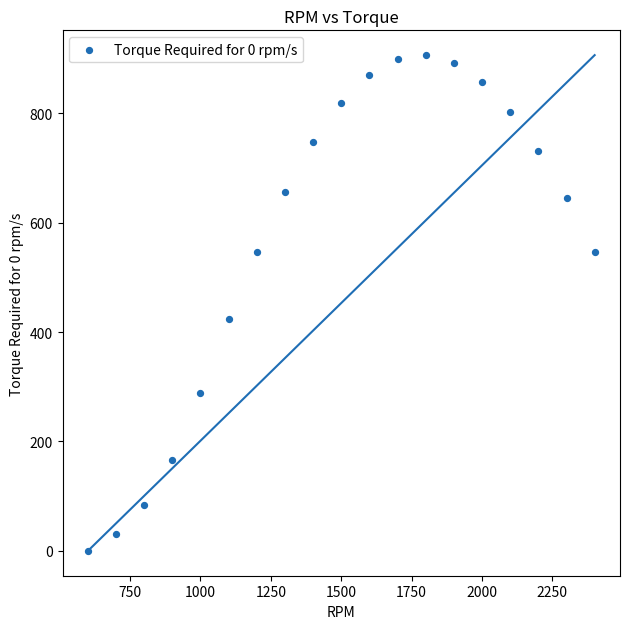

What is the range of X values (max minus min)?

1800.0